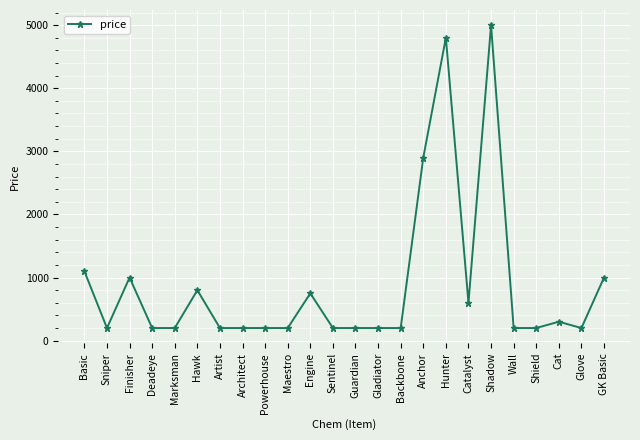

How many lines are shown in the chart?

1